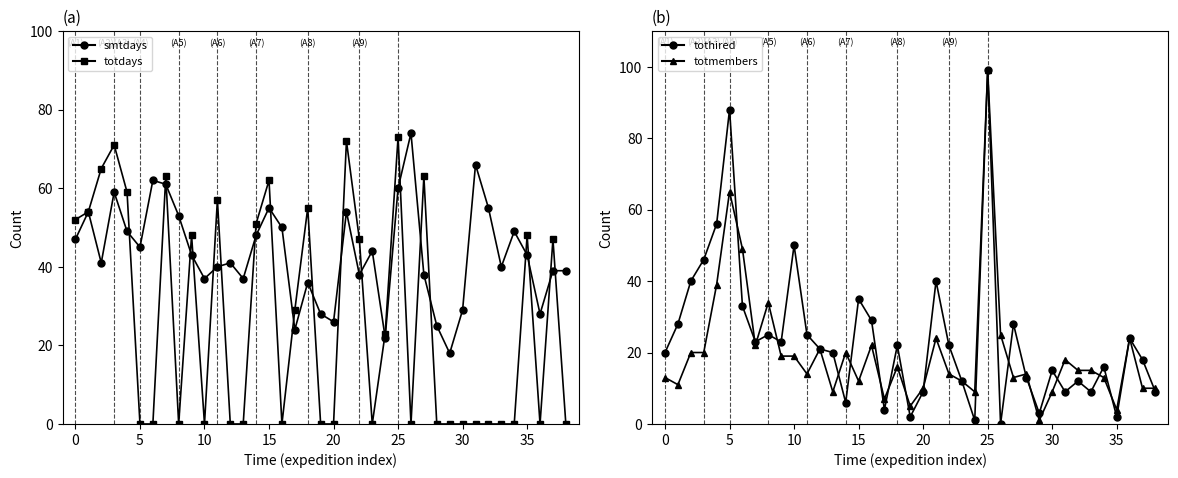

True or false: tothired and smtdays intersect in this chart.

True